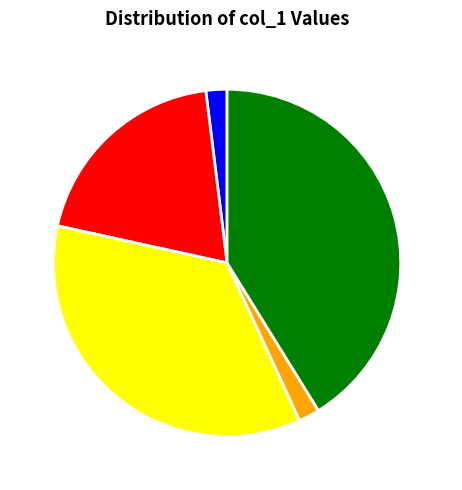

Which category has the biggest portion of the pie?

16-20